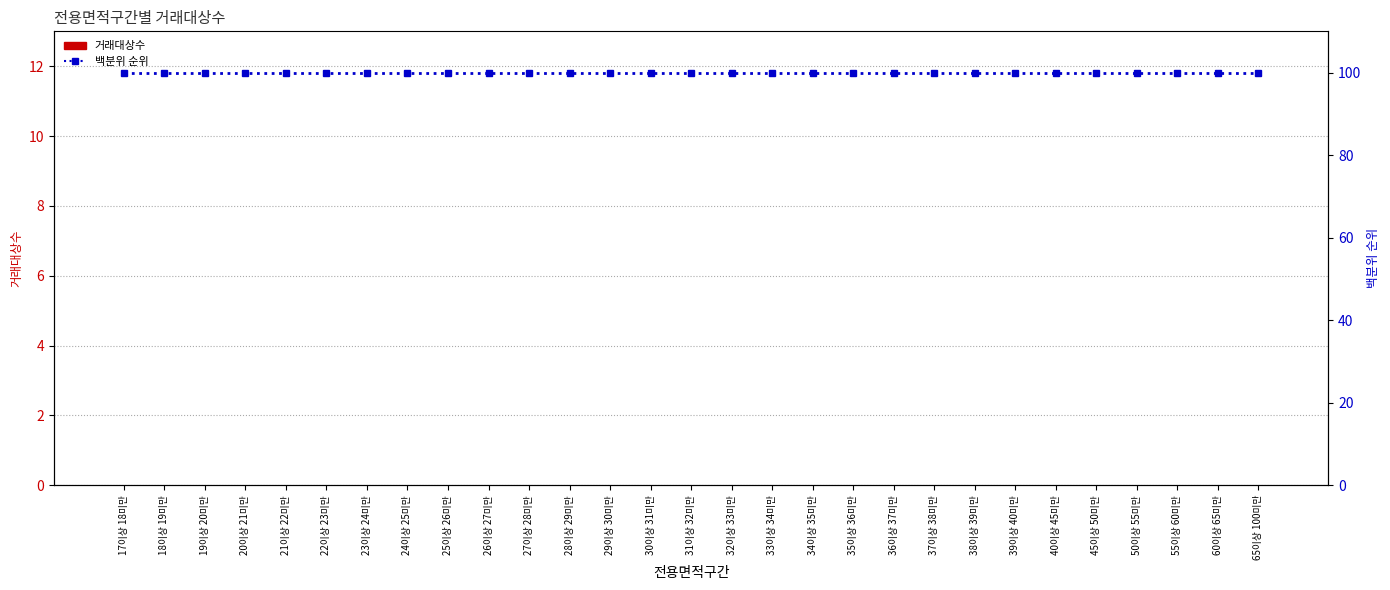

What are all the series names shown in the legend?

거래대상수, 백분위 순위